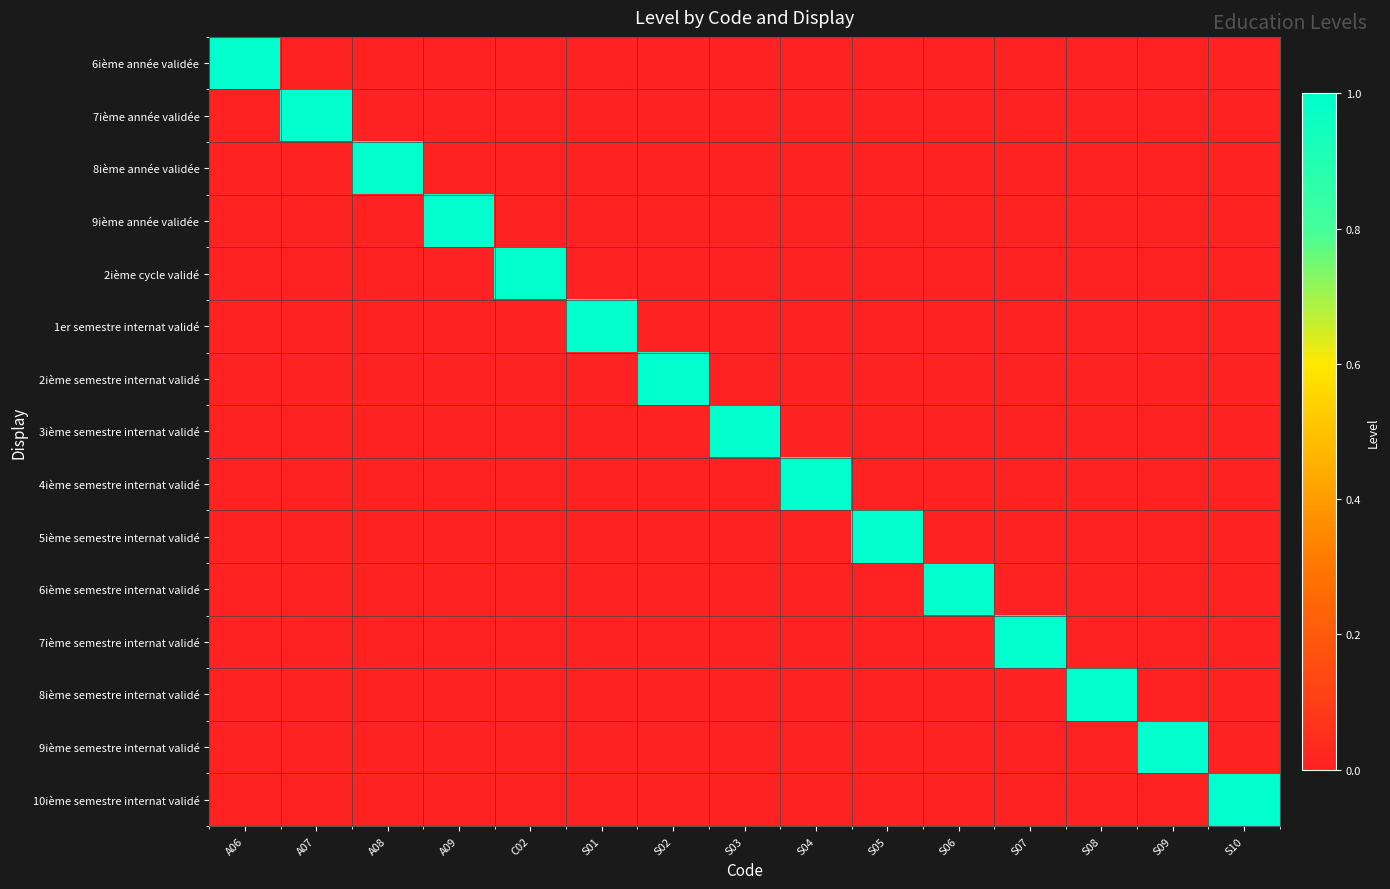

Reading right to left, transcribe all the data shown in this chart.

6ième année validée: S10=0	S09=0	S08=0	S07=0	S06=0	S05=0	S04=0	S03=0	S02=0	S01=0	C02=0	A09=0	A08=0	A07=0	A06=1
7ième année validée: S10=0	S09=0	S08=0	S07=0	S06=0	S05=0	S04=0	S03=0	S02=0	S01=0	C02=0	A09=0	A08=0	A07=1	A06=0
8ième année validée: S10=0	S09=0	S08=0	S07=0	S06=0	S05=0	S04=0	S03=0	S02=0	S01=0	C02=0	A09=0	A08=1	A07=0	A06=0
9ième année validée: S10=0	S09=0	S08=0	S07=0	S06=0	S05=0	S04=0	S03=0	S02=0	S01=0	C02=0	A09=1	A08=0	A07=0	A06=0
2ième cycle validé: S10=0	S09=0	S08=0	S07=0	S06=0	S05=0	S04=0	S03=0	S02=0	S01=0	C02=1	A09=0	A08=0	A07=0	A06=0
1er semestre internat validé: S10=0	S09=0	S08=0	S07=0	S06=0	S05=0	S04=0	S03=0	S02=0	S01=1	C02=0	A09=0	A08=0	A07=0	A06=0
2ième semestre internat validé: S10=0	S09=0	S08=0	S07=0	S06=0	S05=0	S04=0	S03=0	S02=1	S01=0	C02=0	A09=0	A08=0	A07=0	A06=0
3ième semestre internat validé: S10=0	S09=0	S08=0	S07=0	S06=0	S05=0	S04=0	S03=1	S02=0	S01=0	C02=0	A09=0	A08=0	A07=0	A06=0
4ième semestre internat validé: S10=0	S09=0	S08=0	S07=0	S06=0	S05=0	S04=1	S03=0	S02=0	S01=0	C02=0	A09=0	A08=0	A07=0	A06=0
5ième semestre internat validé: S10=0	S09=0	S08=0	S07=0	S06=0	S05=1	S04=0	S03=0	S02=0	S01=0	C02=0	A09=0	A08=0	A07=0	A06=0
6ième semestre internat validé: S10=0	S09=0	S08=0	S07=0	S06=1	S05=0	S04=0	S03=0	S02=0	S01=0	C02=0	A09=0	A08=0	A07=0	A06=0
7ième semestre internat validé: S10=0	S09=0	S08=0	S07=1	S06=0	S05=0	S04=0	S03=0	S02=0	S01=0	C02=0	A09=0	A08=0	A07=0	A06=0
8ième semestre internat validé: S10=0	S09=0	S08=1	S07=0	S06=0	S05=0	S04=0	S03=0	S02=0	S01=0	C02=0	A09=0	A08=0	A07=0	A06=0
9ième semestre internat validé: S10=0	S09=1	S08=0	S07=0	S06=0	S05=0	S04=0	S03=0	S02=0	S01=0	C02=0	A09=0	A08=0	A07=0	A06=0
10ième semestre internat validé: S10=1	S09=0	S08=0	S07=0	S06=0	S05=0	S04=0	S03=0	S02=0	S01=0	C02=0	A09=0	A08=0	A07=0	A06=0